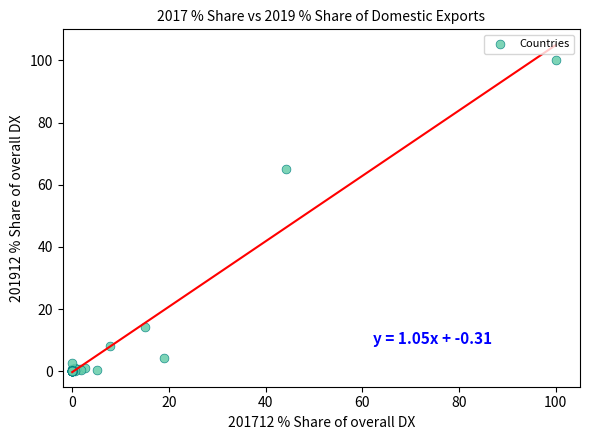

What Y value in the scatter plot is closest to 50?

65.2